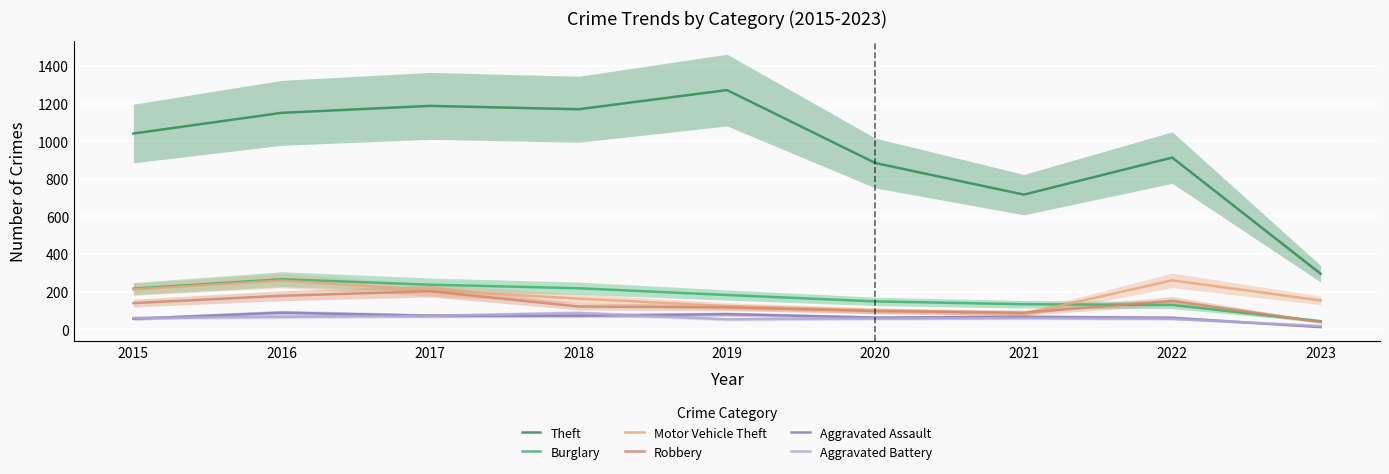

How many values in the Aggravated Battery series exceed 60?

3